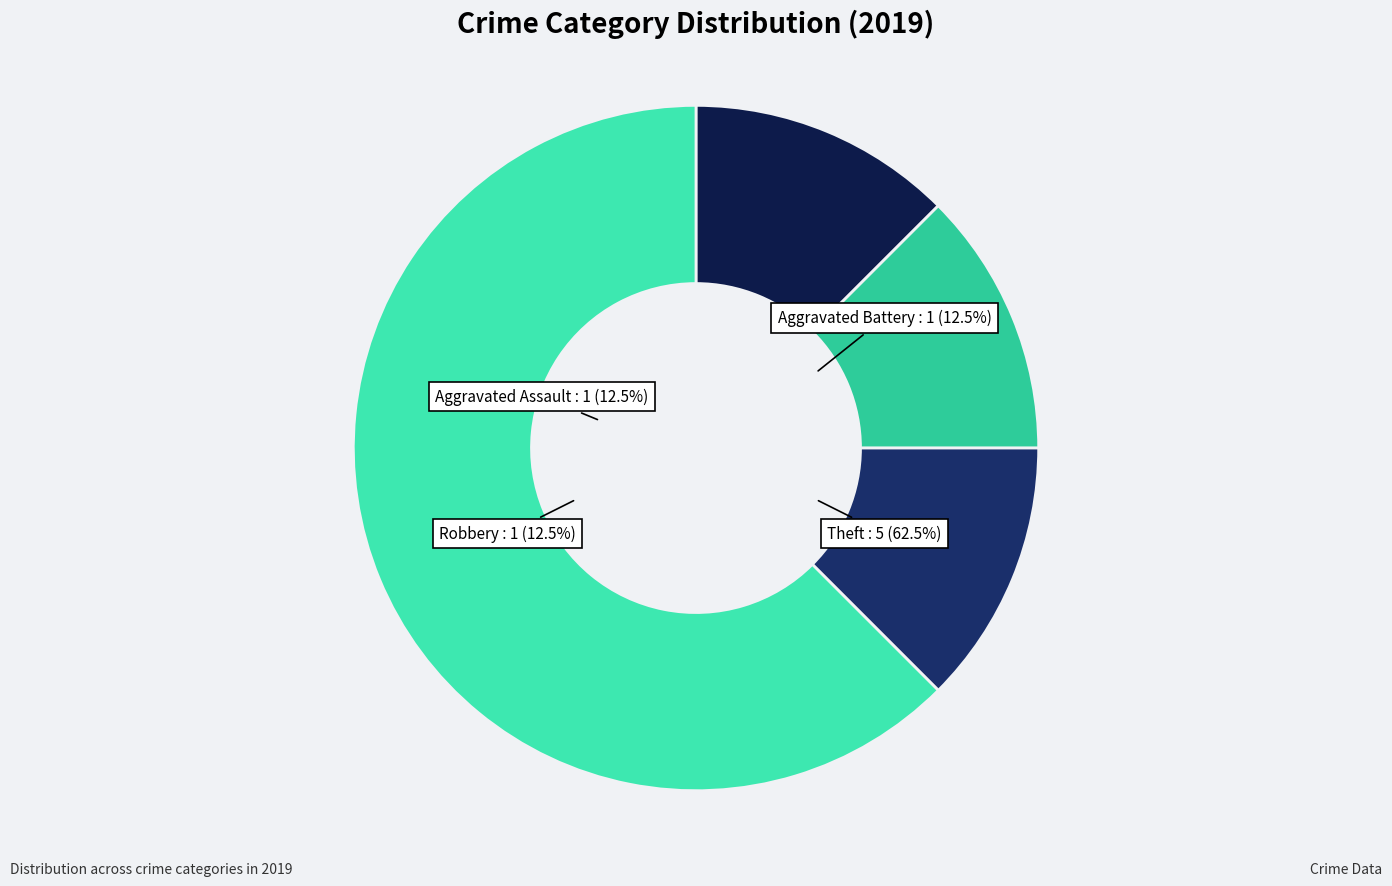

What percentage is the Aggravated Assault slice, to the nearest percent?

12%